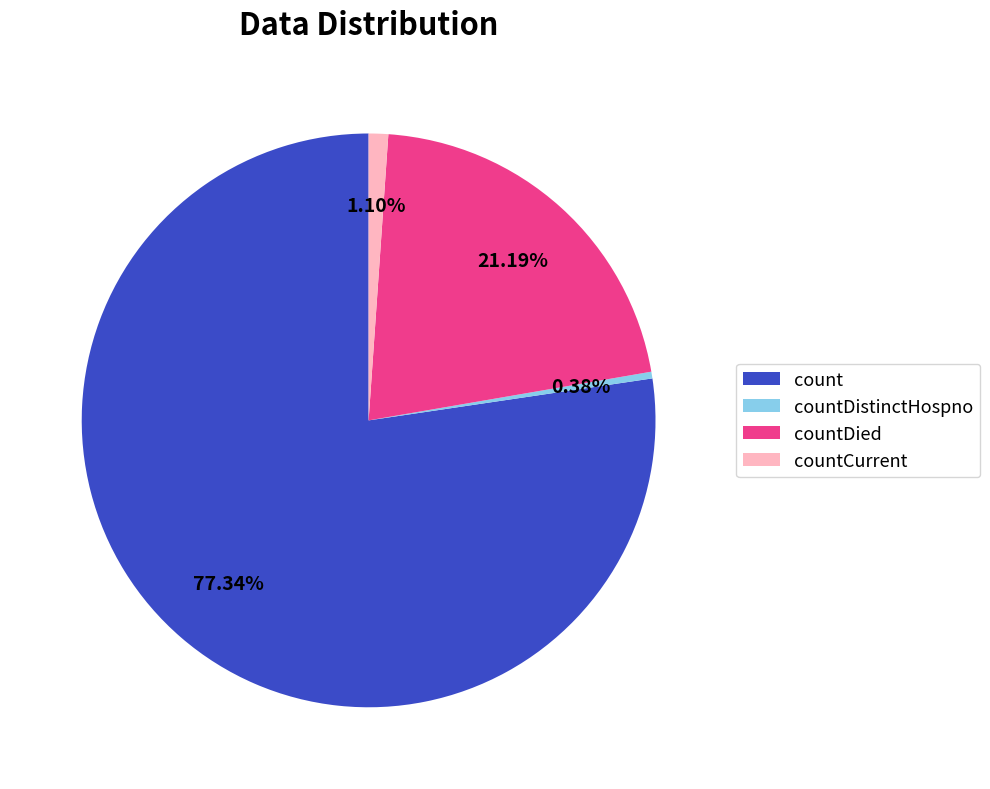

To the nearest percent, what portion does countCurrent represent?

1%